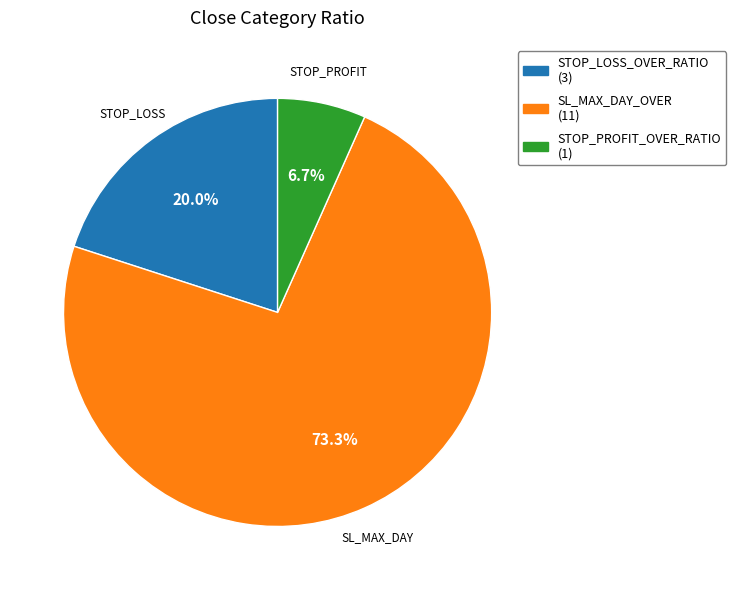

What is the smallest slice in the pie chart?

STOP_PROFIT_OVER_RATIO